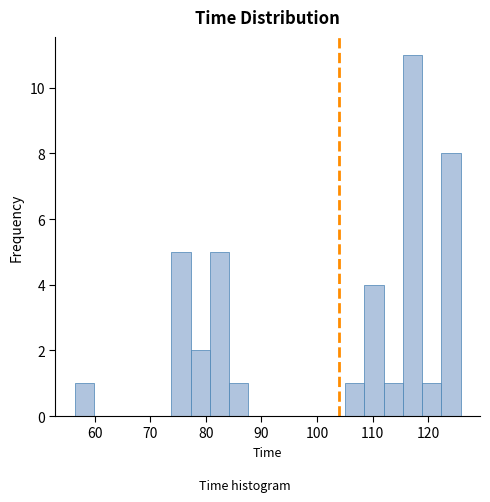

Around what value on the x-axis is the tallest bar? Give the approximate position of its centre, as read against the axis.

117